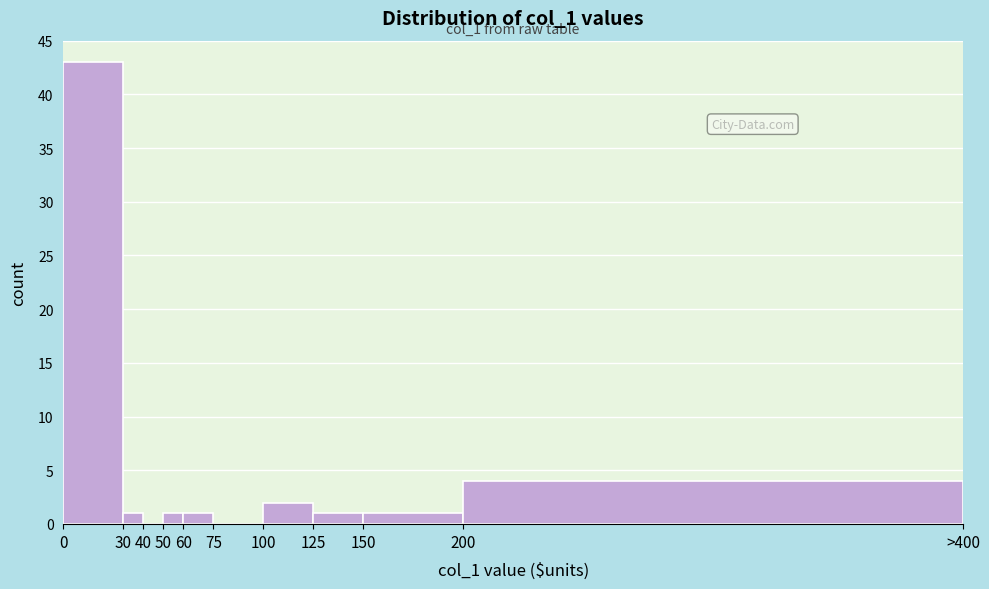

Reading left to right, list all the values displayed in this chart.

0=43	30=1	40=0	50=1	60=1	75=0	100=2	125=1	150=1	200=4